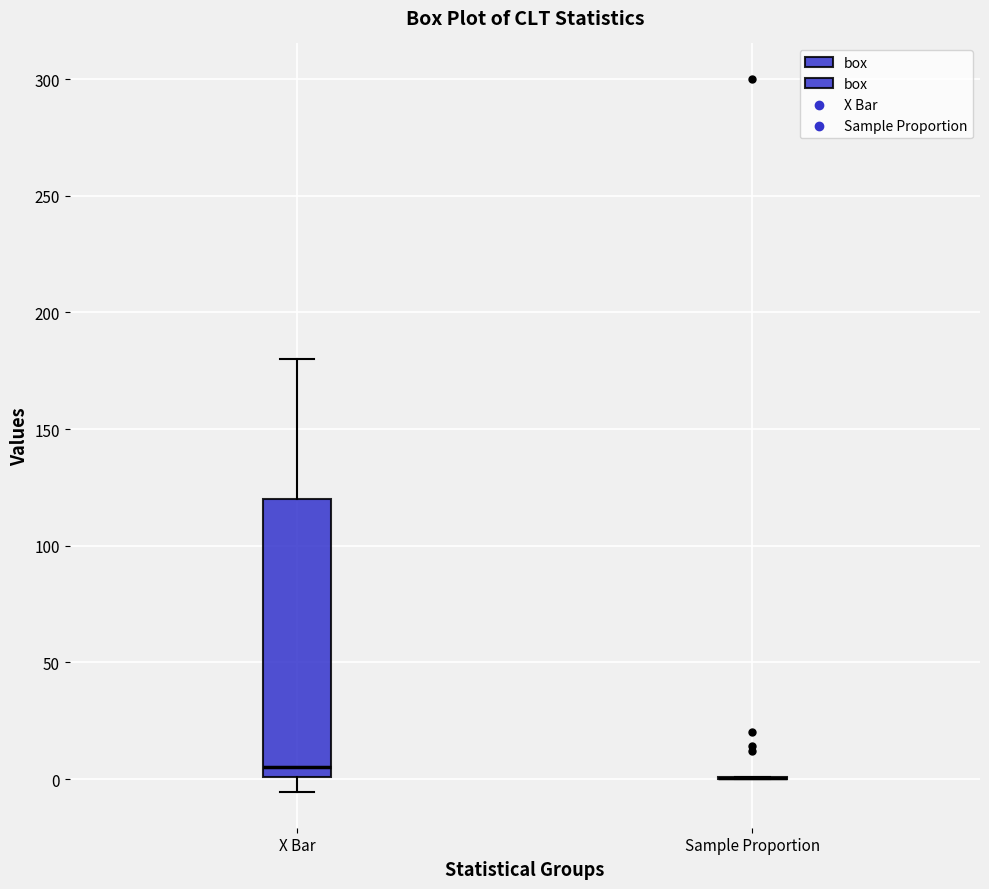

Reading left to right, read every box against the y-axis: the position of its median line, the range the box covers, and the ends of its whiskers. The values are not printed on the chart, so give them approximately, as read against the axis.

X Bar: median 5, box 0 to 120, whiskers -5 to 180
Sample Proportion: box collapsed to a line at 0, whiskers 0 to 0